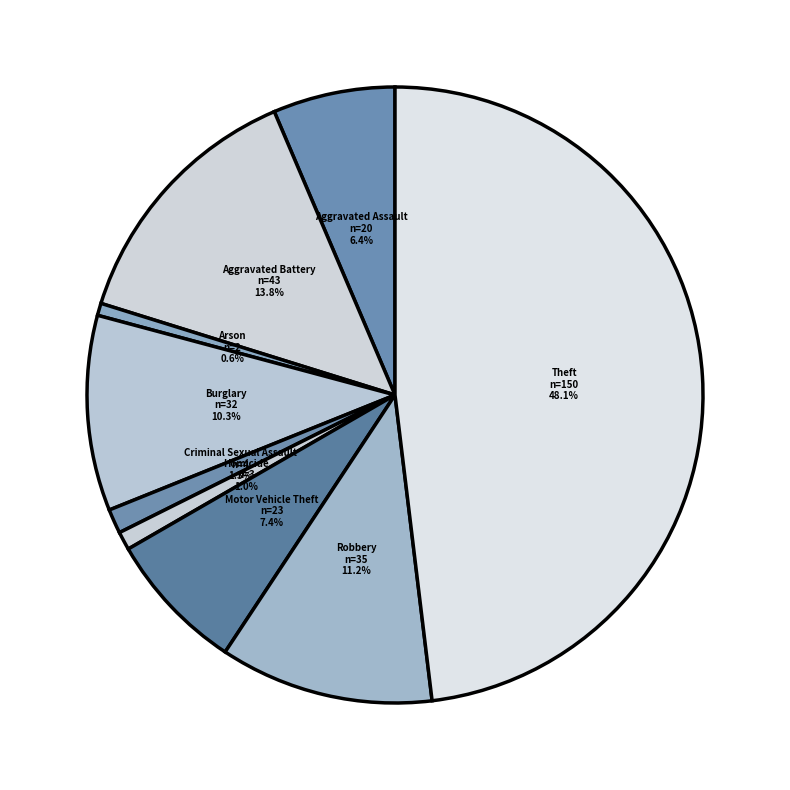

What is the largest slice in the pie chart?

Theft